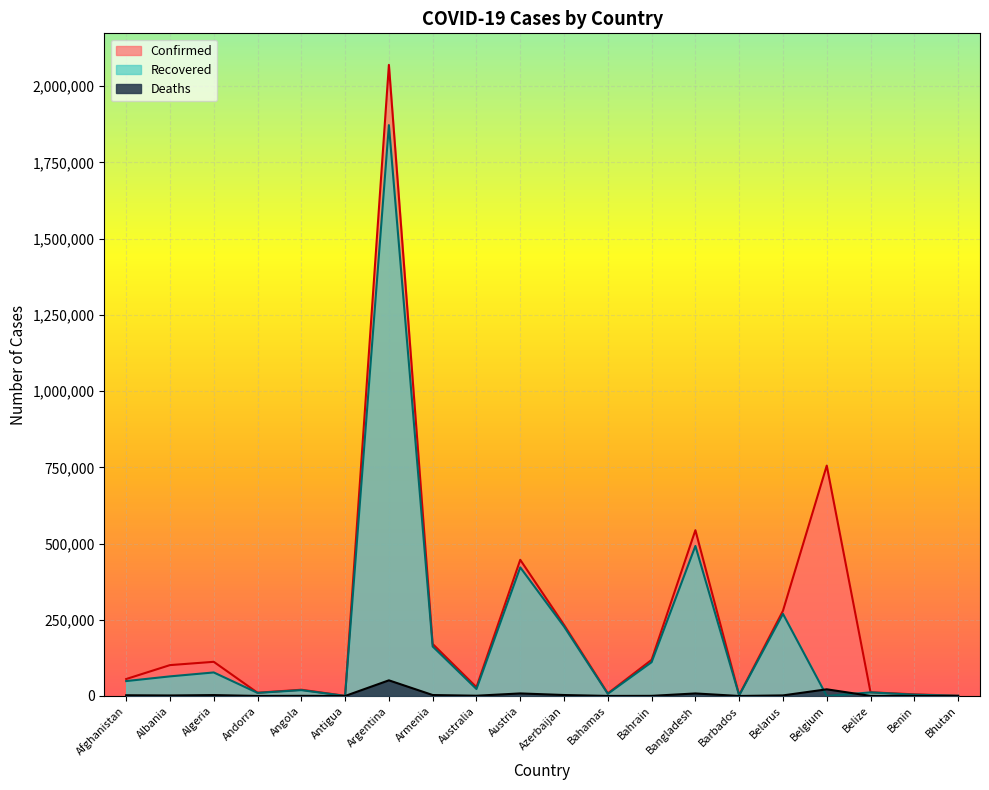

At which label does Deaths reach its peak?

Argentina